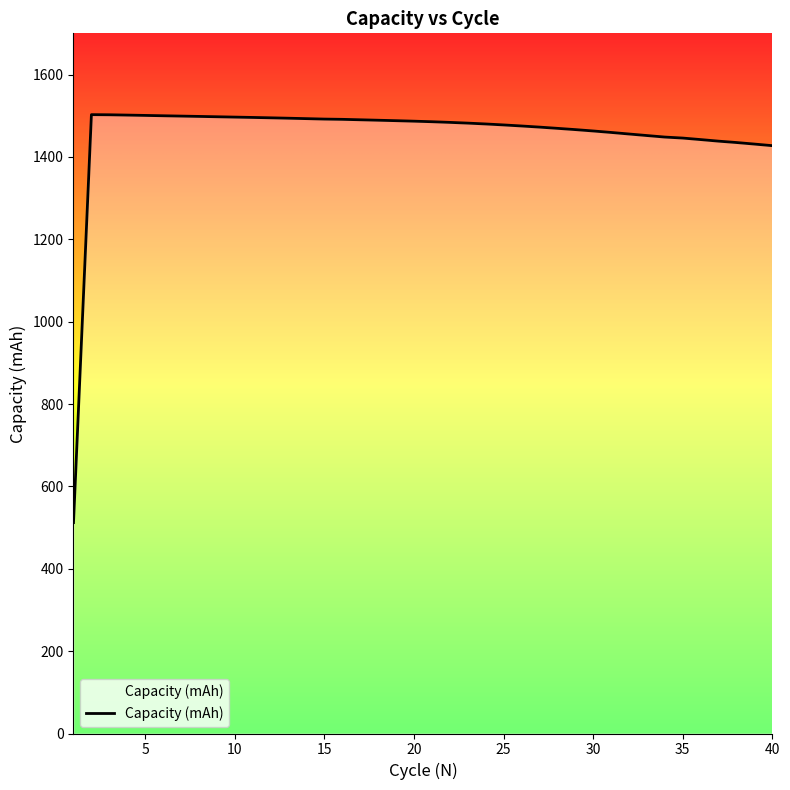

What is the maximum value shown in the chart?

1502.6